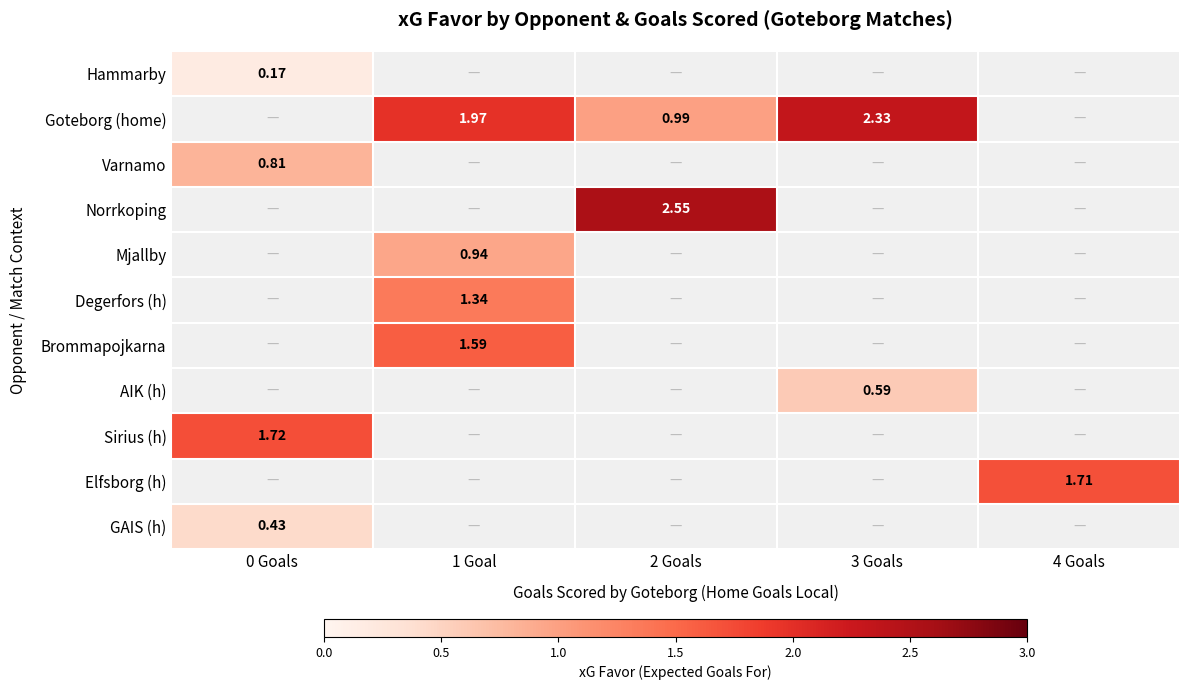

At which label does GAIS (h) reach its peak?

0 Goals